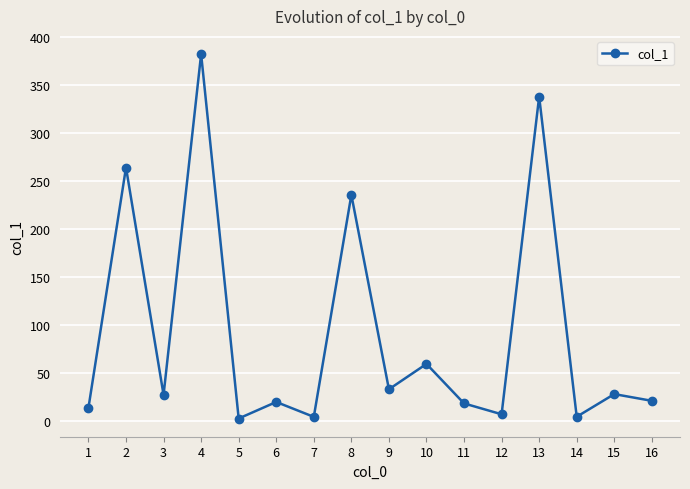

What is the approximate value at 10?

59.7